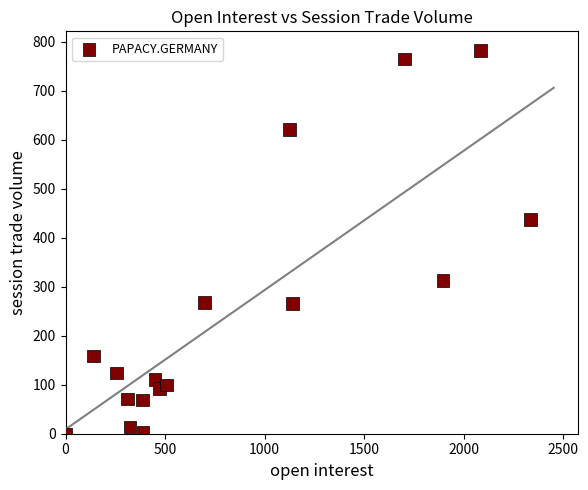

What Y value in the scatter plot is closest to 391?

437